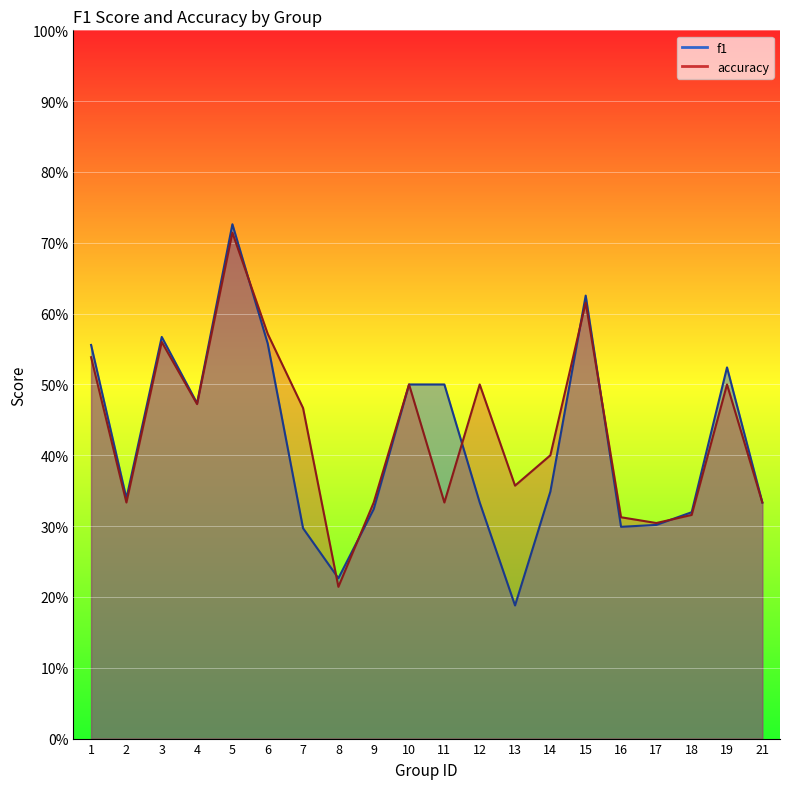

What is the minimum value shown in the chart?

0.2